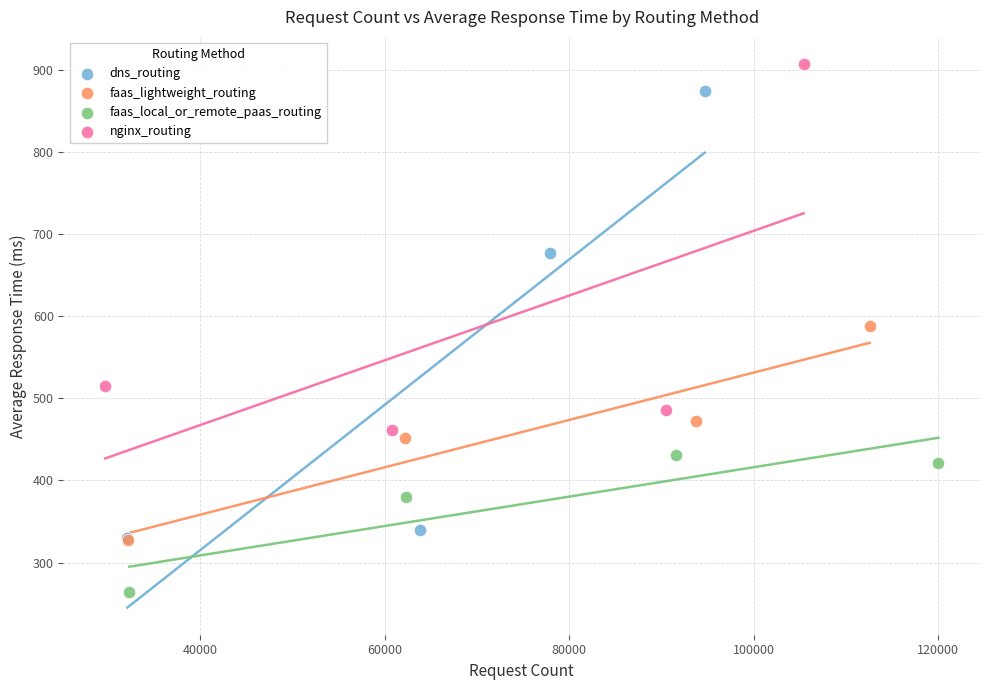

Which series contains the lowest Y value?

faas_local_or_remote_paas_routing